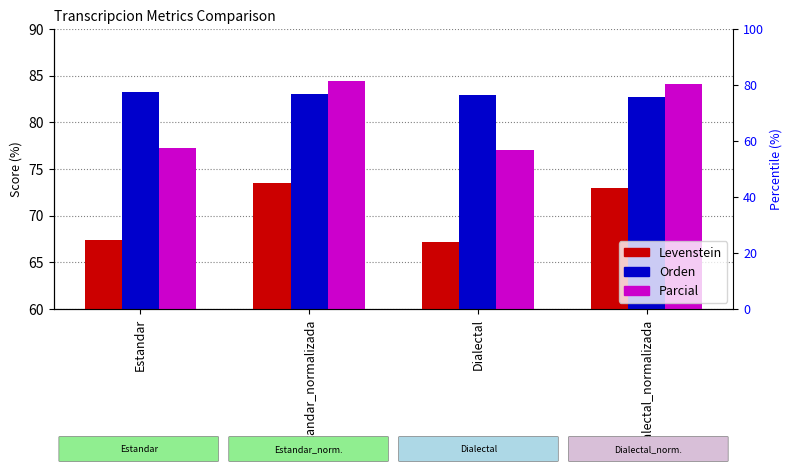

Rank the series at Estandar_normalizada from highest to lowest value.

Parcial, Orden, Levenstein